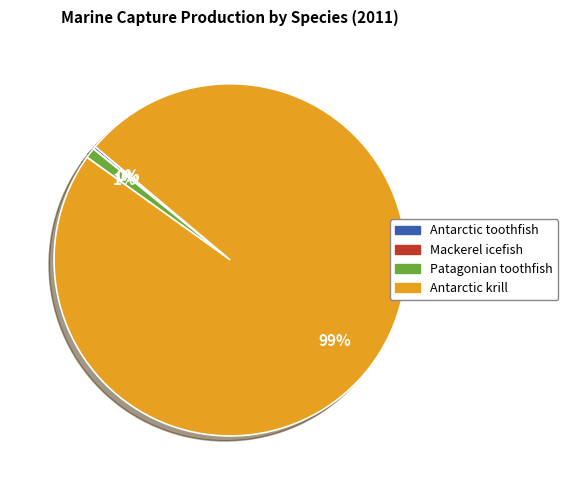

Combined, do Patagonian toothfish and Antarctic krill account for over 50%?

Yes